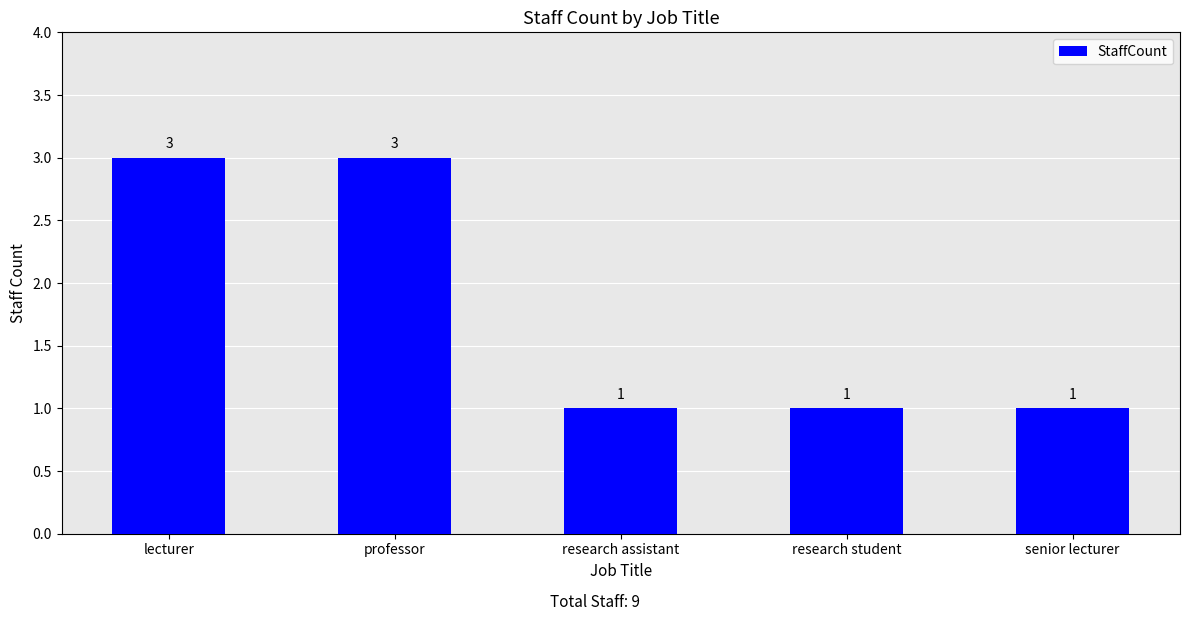

Count the values in the range 1 to 3.

5